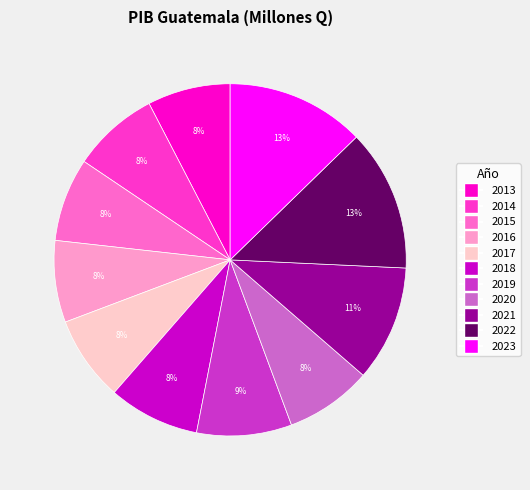

Does any single category account for the majority?

No